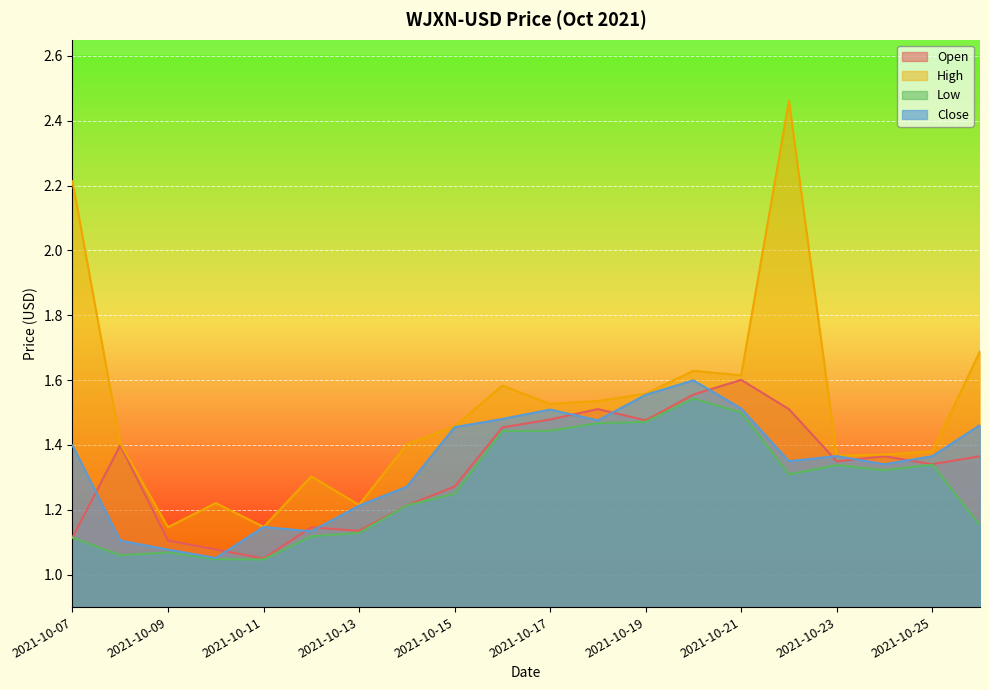

Which series has the largest total across all categories?

High